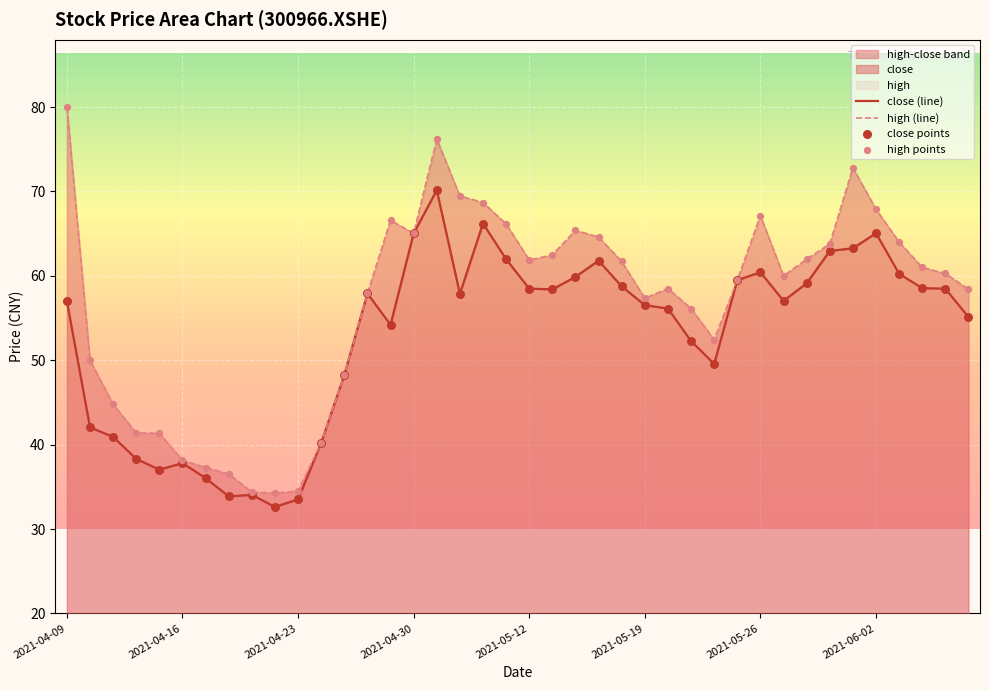

Which series has the widest spread of Y values?

high (line)